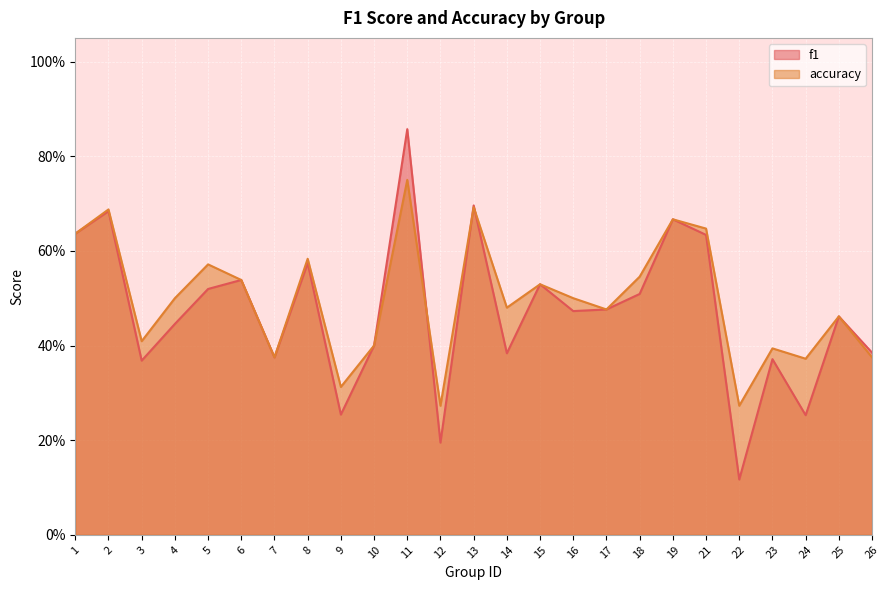

How many intersections are there between f1 and accuracy?

3